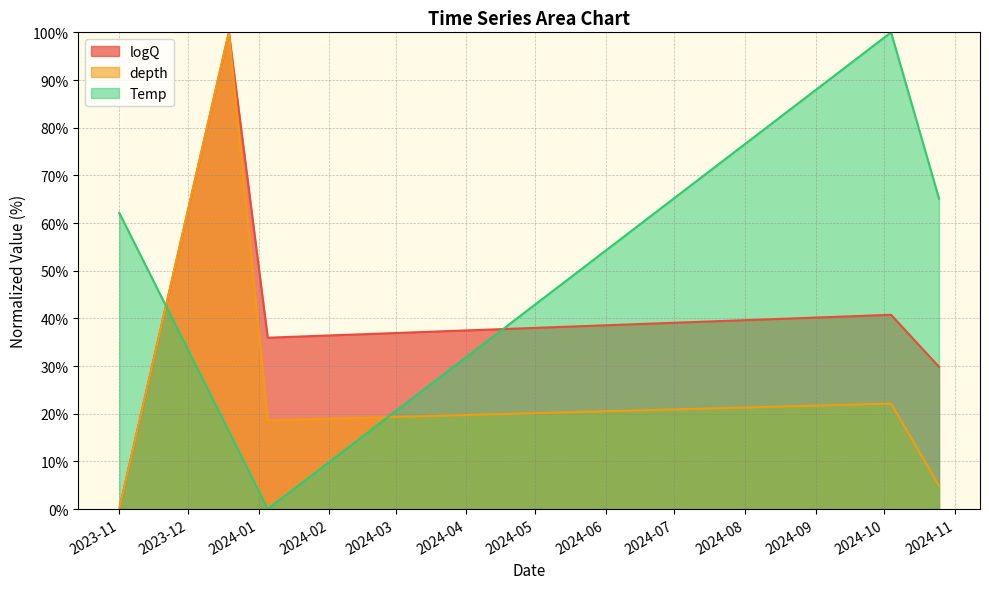

What are all the series names shown in the legend?

logQ, depth, Temp